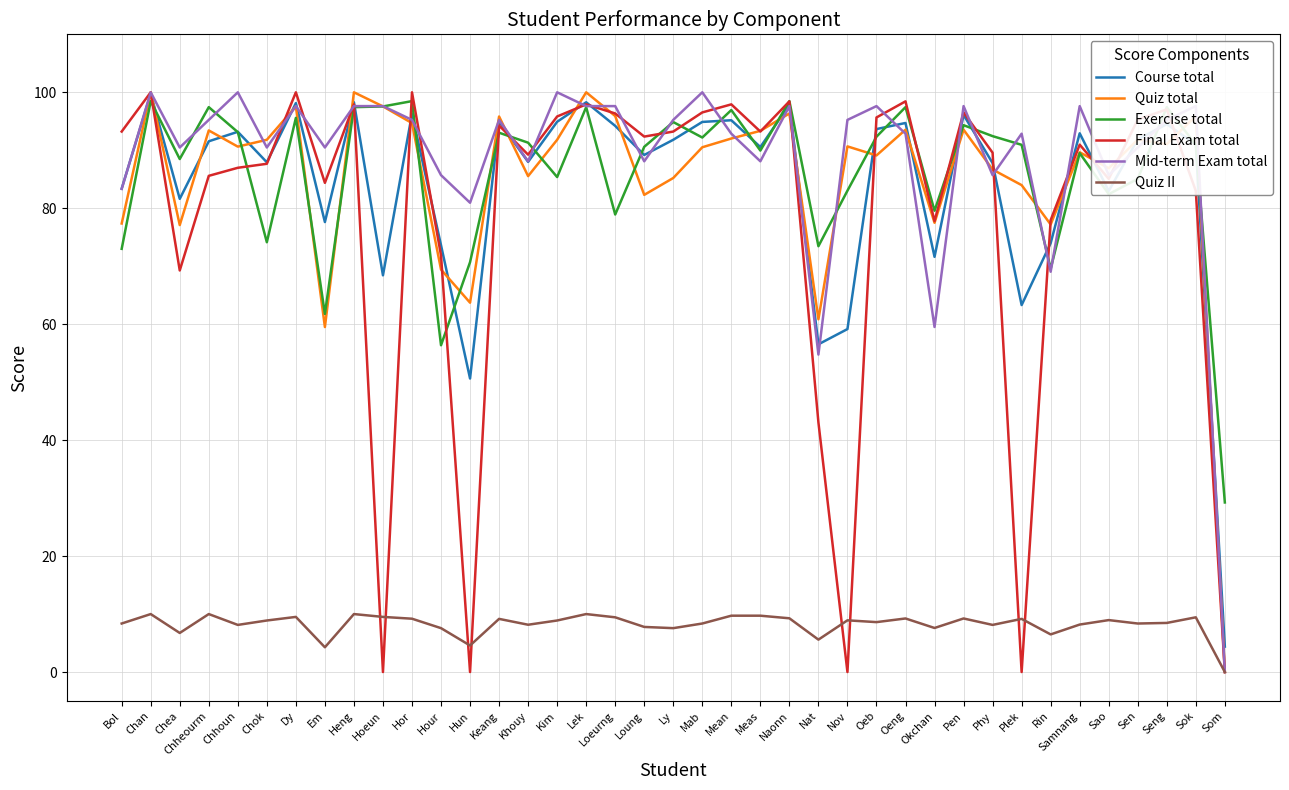

Is it true that Mid-term Exam total equals 97.6 at Samnang?

True